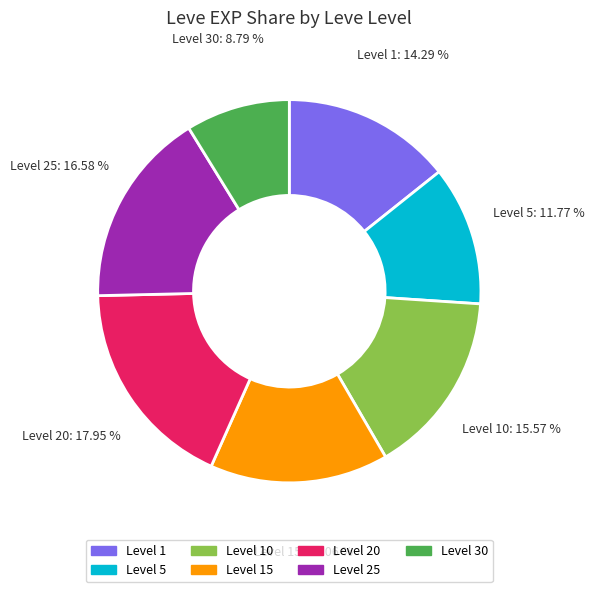

Is there a majority slice in this chart?

No